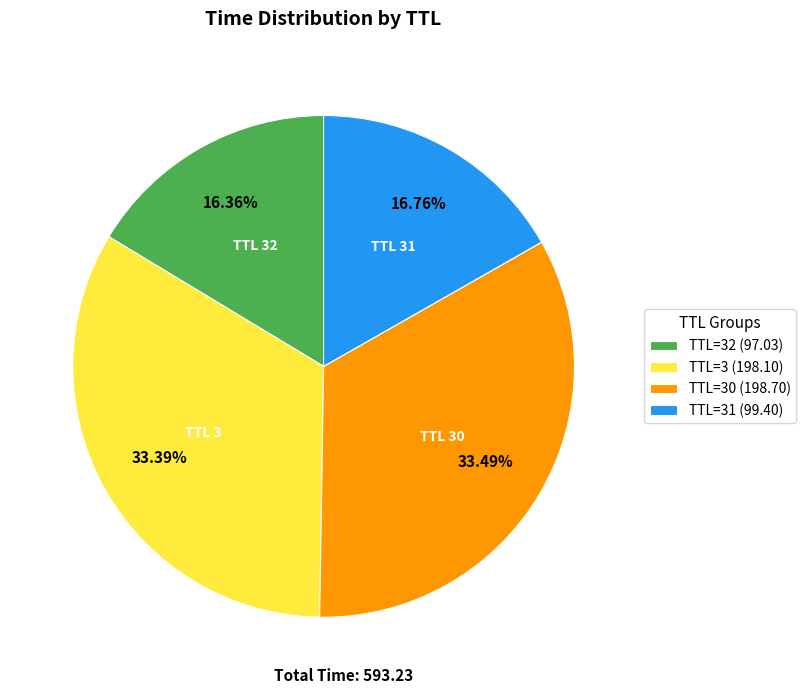

To the nearest percent, what is the difference between the largest and smallest slice percentages?

17%